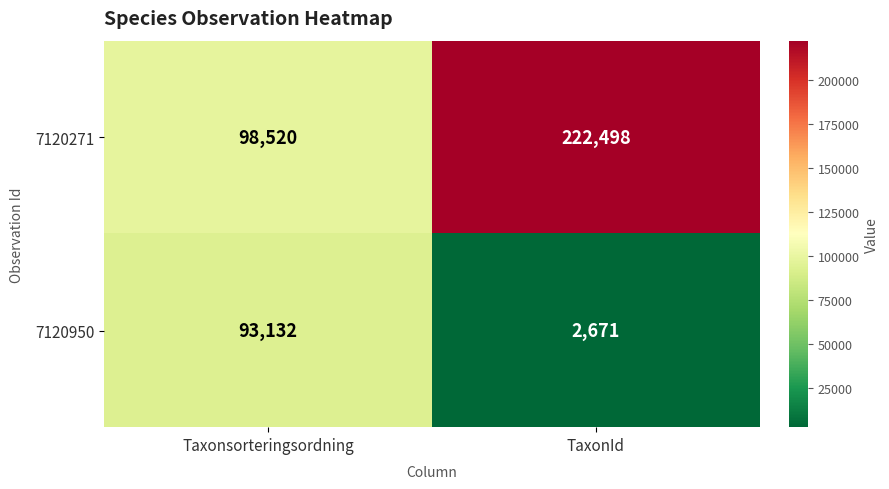

Reading right to left, transcribe all the data shown in this chart.

7120271: 222498	98520
7120950: 2671	93132